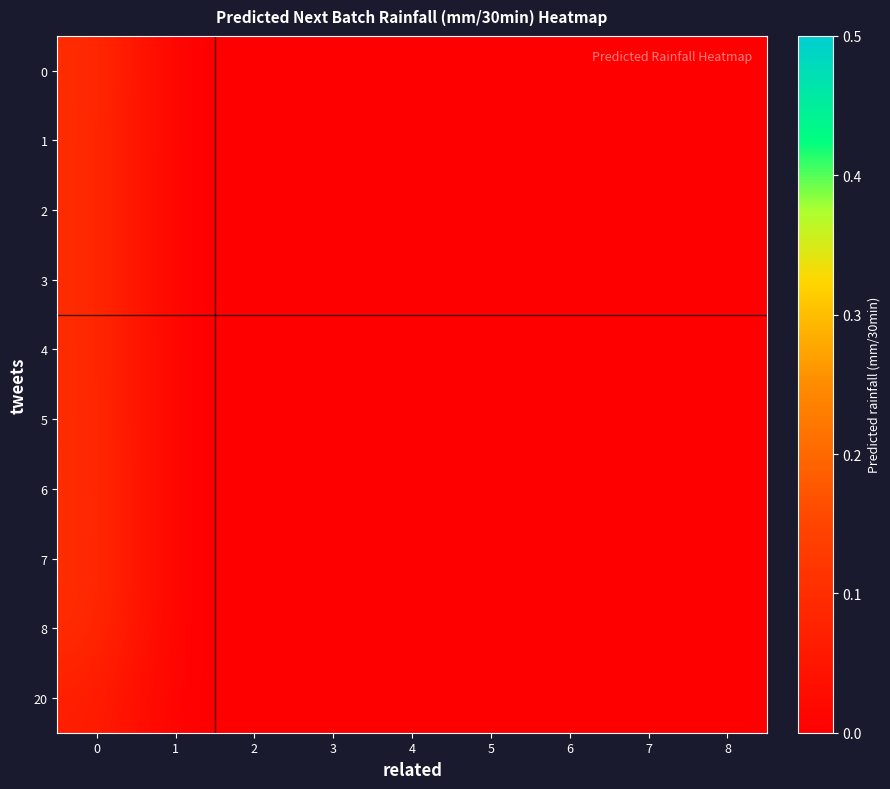

Reading left to right, transcribe all the data shown in this chart.

0: 0=0.1	1=0.0	2=0.0	3=0.0	4=0.0	5=0.0	6=0.0	7=0.0	8=0.0
1: 0=0.1	1=0.0	2=0.0	3=0.0	4=0.0	5=0.0	6=0.0	7=0.0	8=0.0
2: 0=0.1	1=0.0	2=0.0	3=0.0	4=0.0	5=0.0	6=0.0	7=0.0	8=0.0
3: 0=0.1	1=0.0	2=0.0	3=0.0	4=0.0	5=0.0	6=0.0	7=0.0	8=0.0
4: 0=0.1	1=0.0	2=0.0	3=0.0	4=0.0	5=0.0	6=0.0	7=0.0	8=0.0
5: 0=0.1	1=0.0	2=0.0	3=0.0	4=0.0	5=0.0	6=0.0	7=0.0	8=0.0
6: 0=0.1	1=0.0	2=0.0	3=0.0	4=0.0	5=0.0	6=0.0	7=0.0	8=0.0
7: 0=0.1	1=0.0	2=0.0	3=0.0	4=0.0	5=0.0	6=0.0	7=0.0	8=0.0
8: 0=0.1	1=0.0	2=0.0	3=0.0	4=0.0	5=0.0	6=0.0	7=0.0	8=0.0
20: 0=0.1	1=0.0	2=0.0	3=0.0	4=0.0	5=0.0	6=0.0	7=0.0	8=0.0